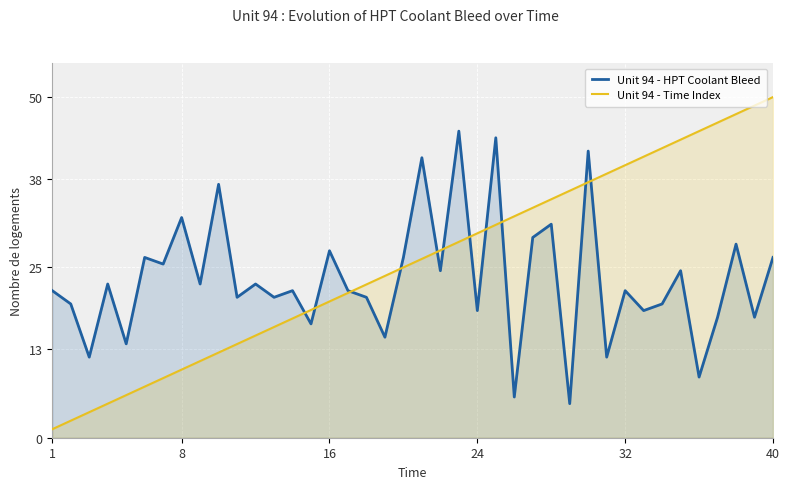

At how many categories does at least one series exceed 20?

36